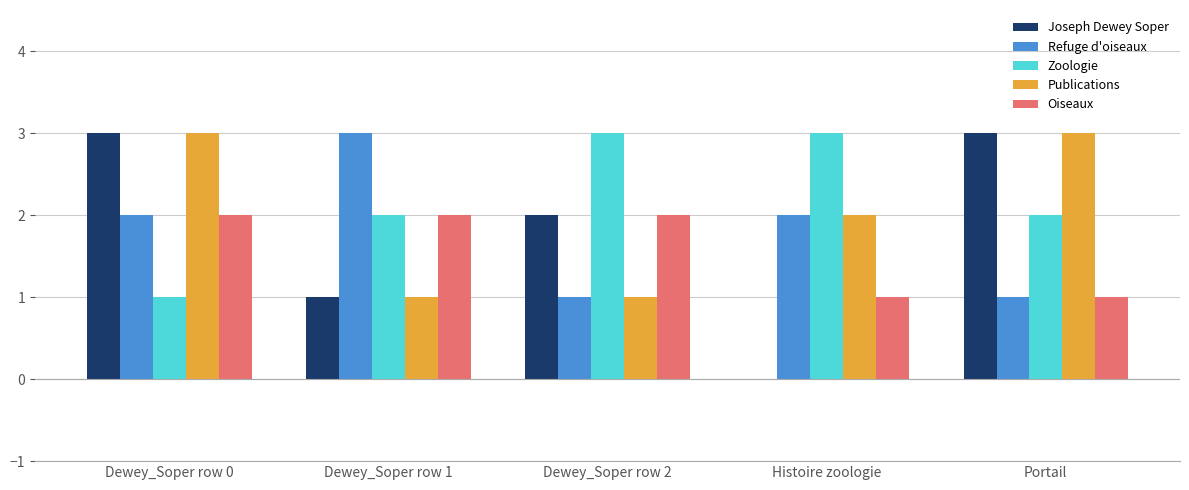

What is the difference between the Refuge d'oiseaux values at Dewey_Soper row 1 and Portail?

2